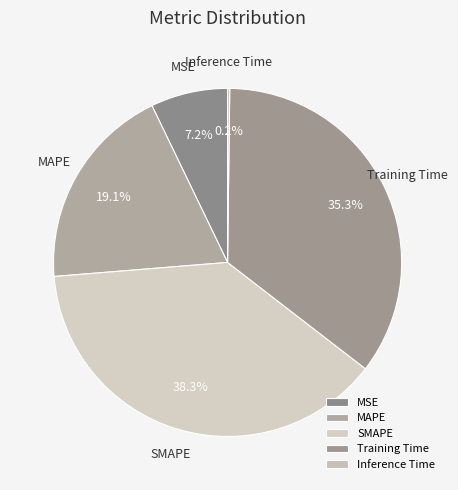

How much of the chart is everything except SMAPE?

61.7%